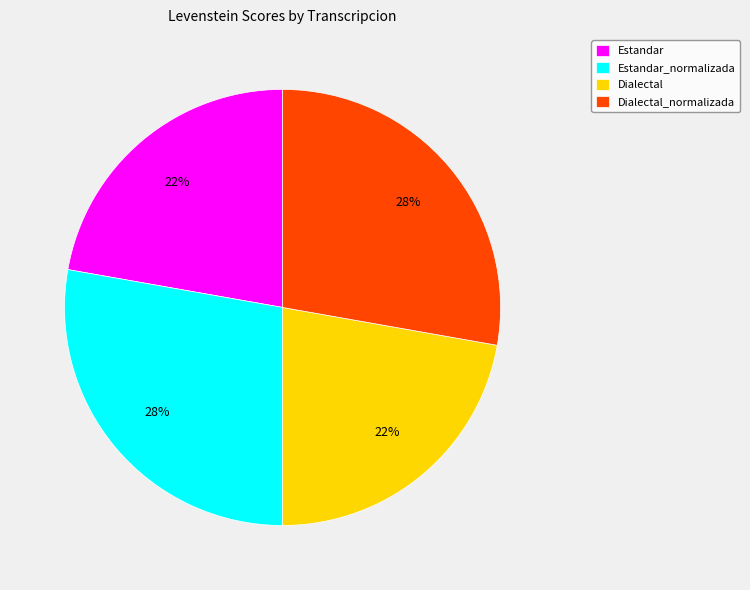

True or false: Dialectal accounts for 22% of the total.

True